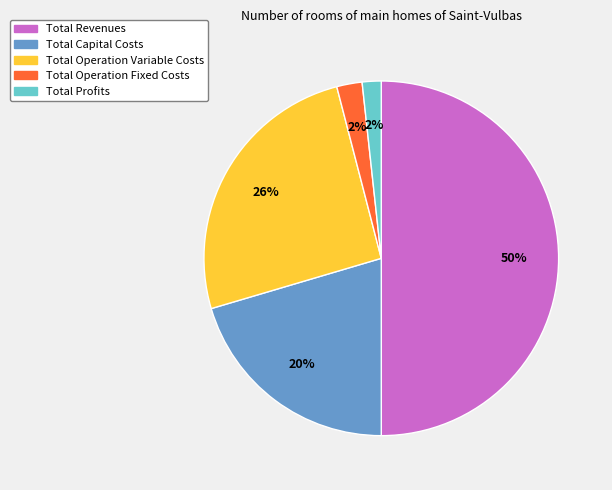

To the nearest percent, what is the difference between the largest and smallest slice percentages?

48%